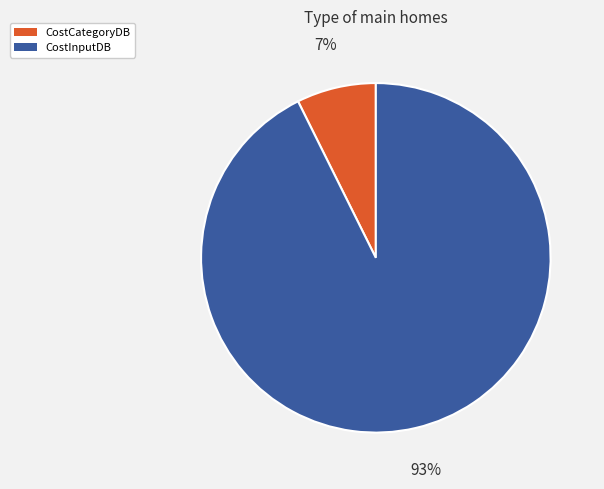

What percentage is the CostCategoryDB slice, to the nearest percent?

7%